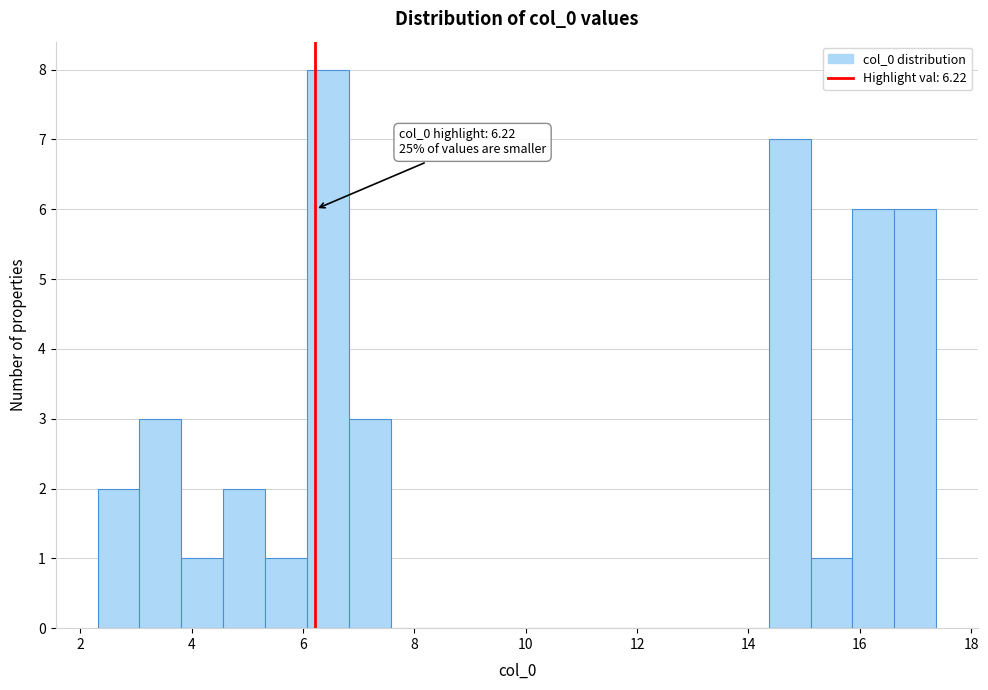

Read against the x-axis, roughly where is the centre of the tallest bar?

6.4